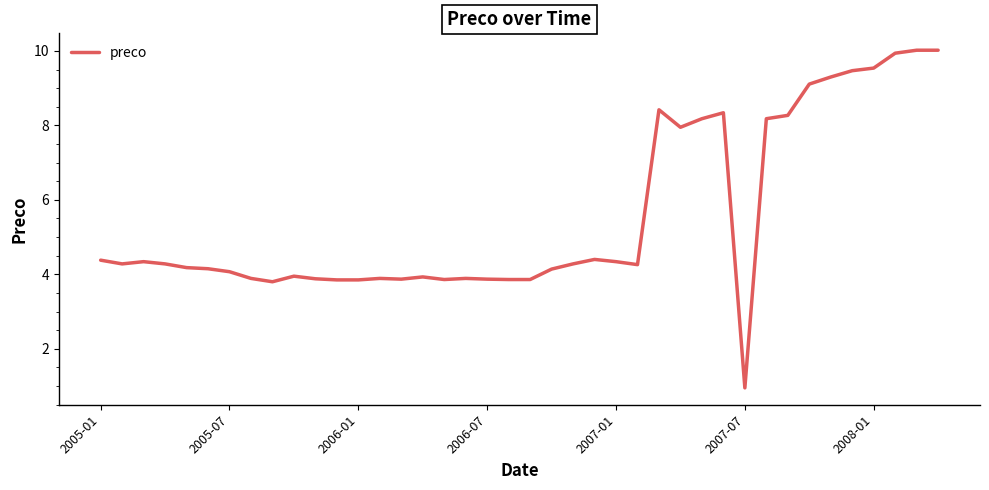

What is the greatest value displayed?

10.0